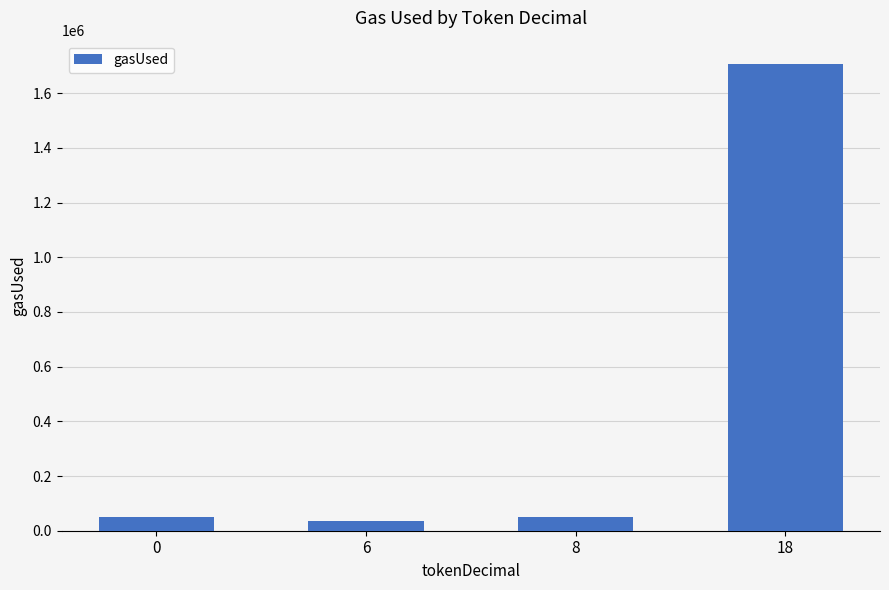

How many bars are there in total?

4